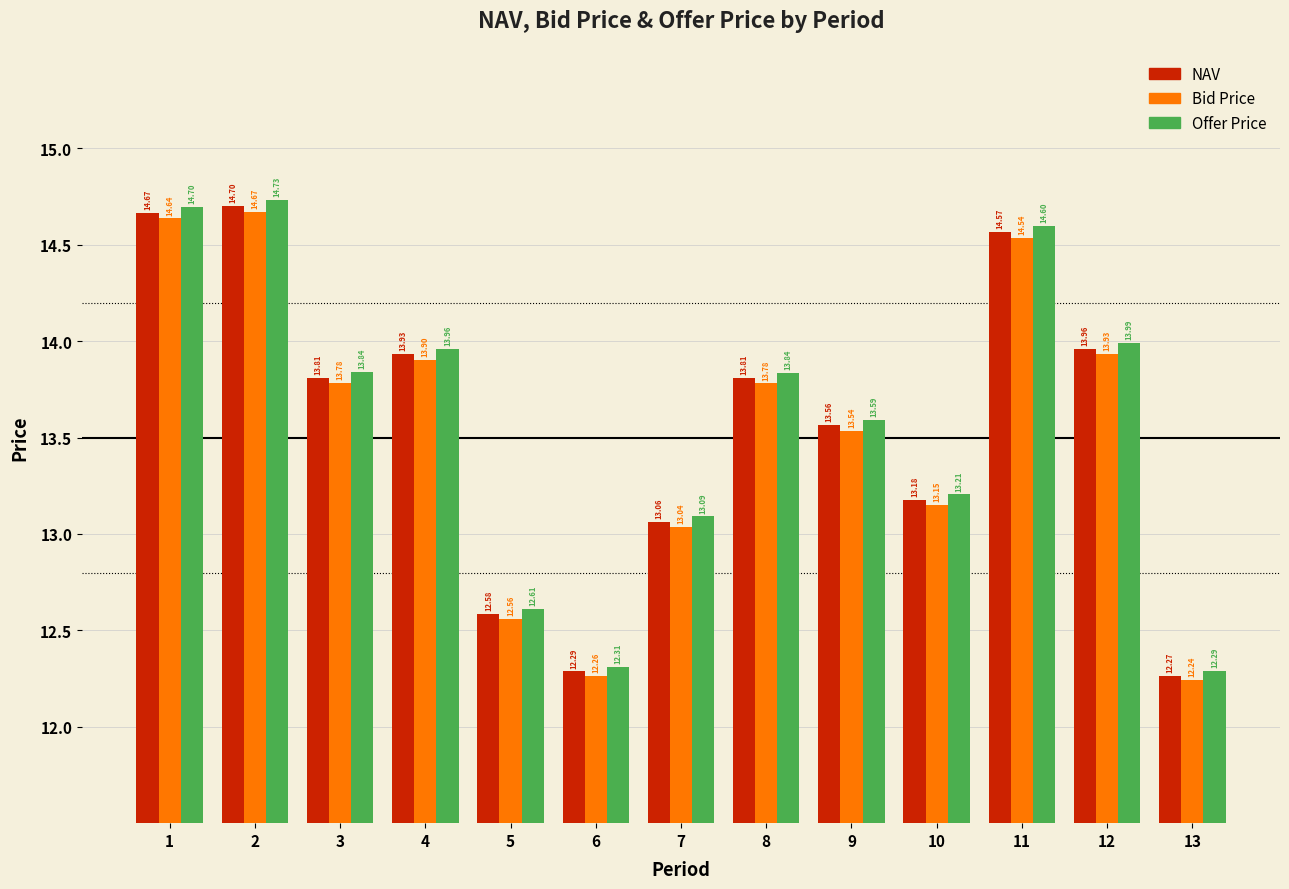

Reading right to left, list all the values displayed in this chart.

NAV: 13=12.3	12=14.0	11=14.6	10=13.2	9=13.6	8=13.8	7=13.1	6=12.3	5=12.6	4=13.9	3=13.8	2=14.7	1=14.7
Bid Price: 13=12.2	12=13.9	11=14.5	10=13.2	9=13.5	8=13.8	7=13.0	6=12.3	5=12.6	4=13.9	3=13.8	2=14.7	1=14.6
Offer Price: 13=12.3	12=14.0	11=14.6	10=13.2	9=13.6	8=13.8	7=13.1	6=12.3	5=12.6	4=14.0	3=13.8	2=14.7	1=14.7